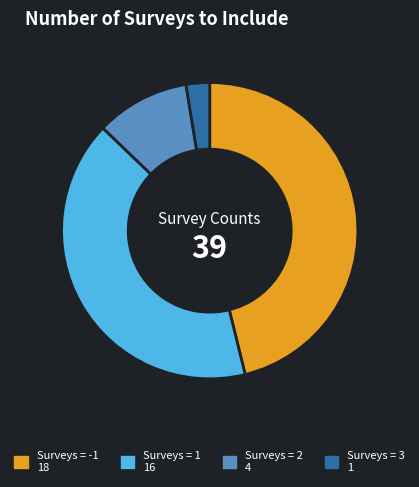

Is there a majority slice in this chart?

No